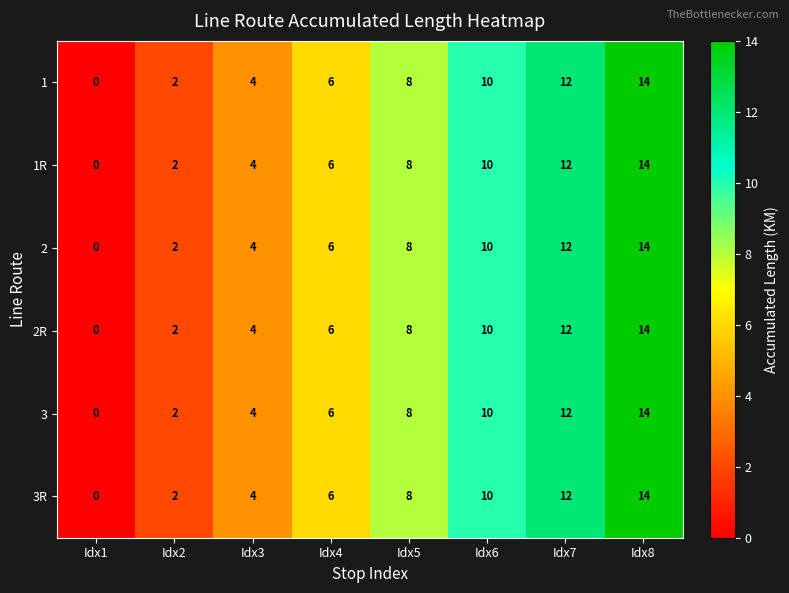

Is it true that 2 equals 12 at Idx7?

True